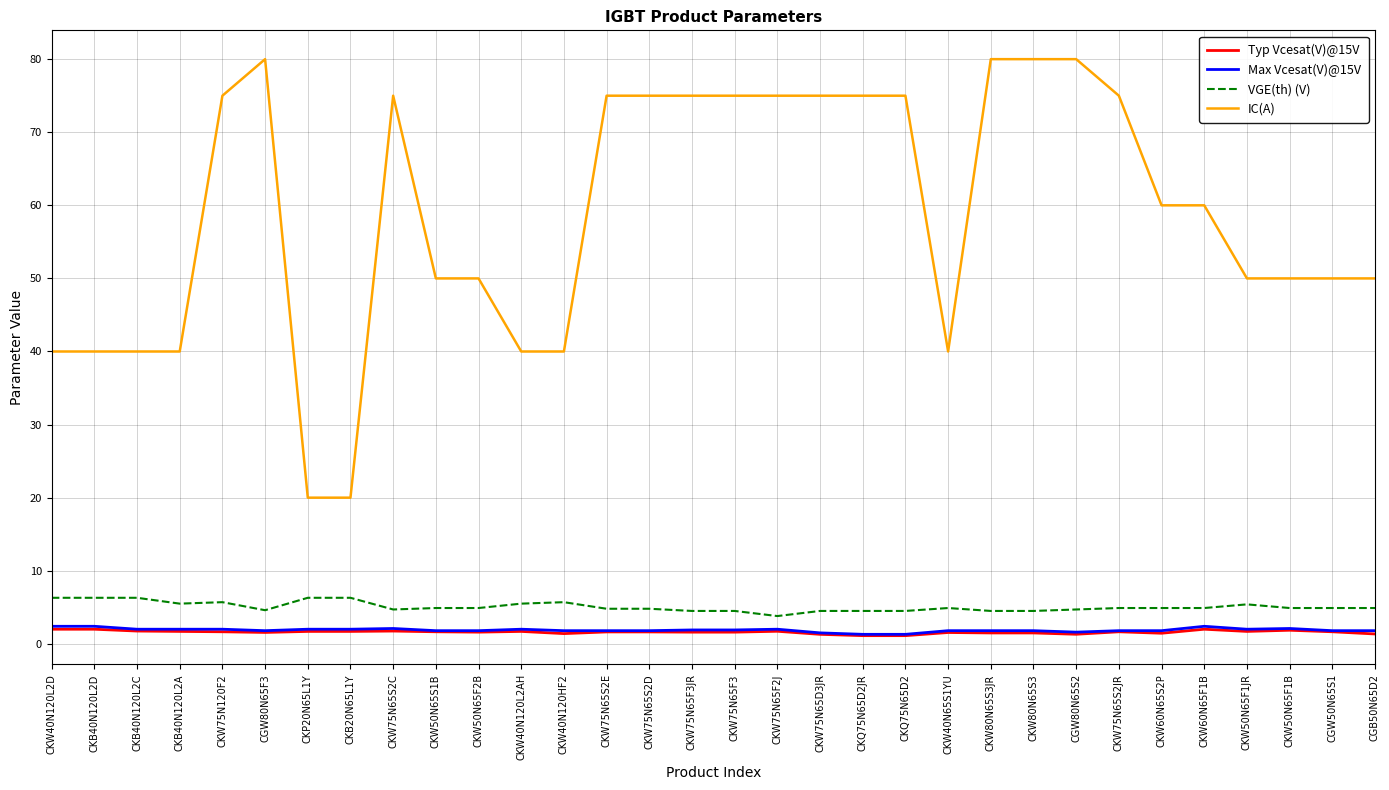

The value of Max Vcesat(V)@15V at CKB20N65L1Y is 2.0. True or false?

True